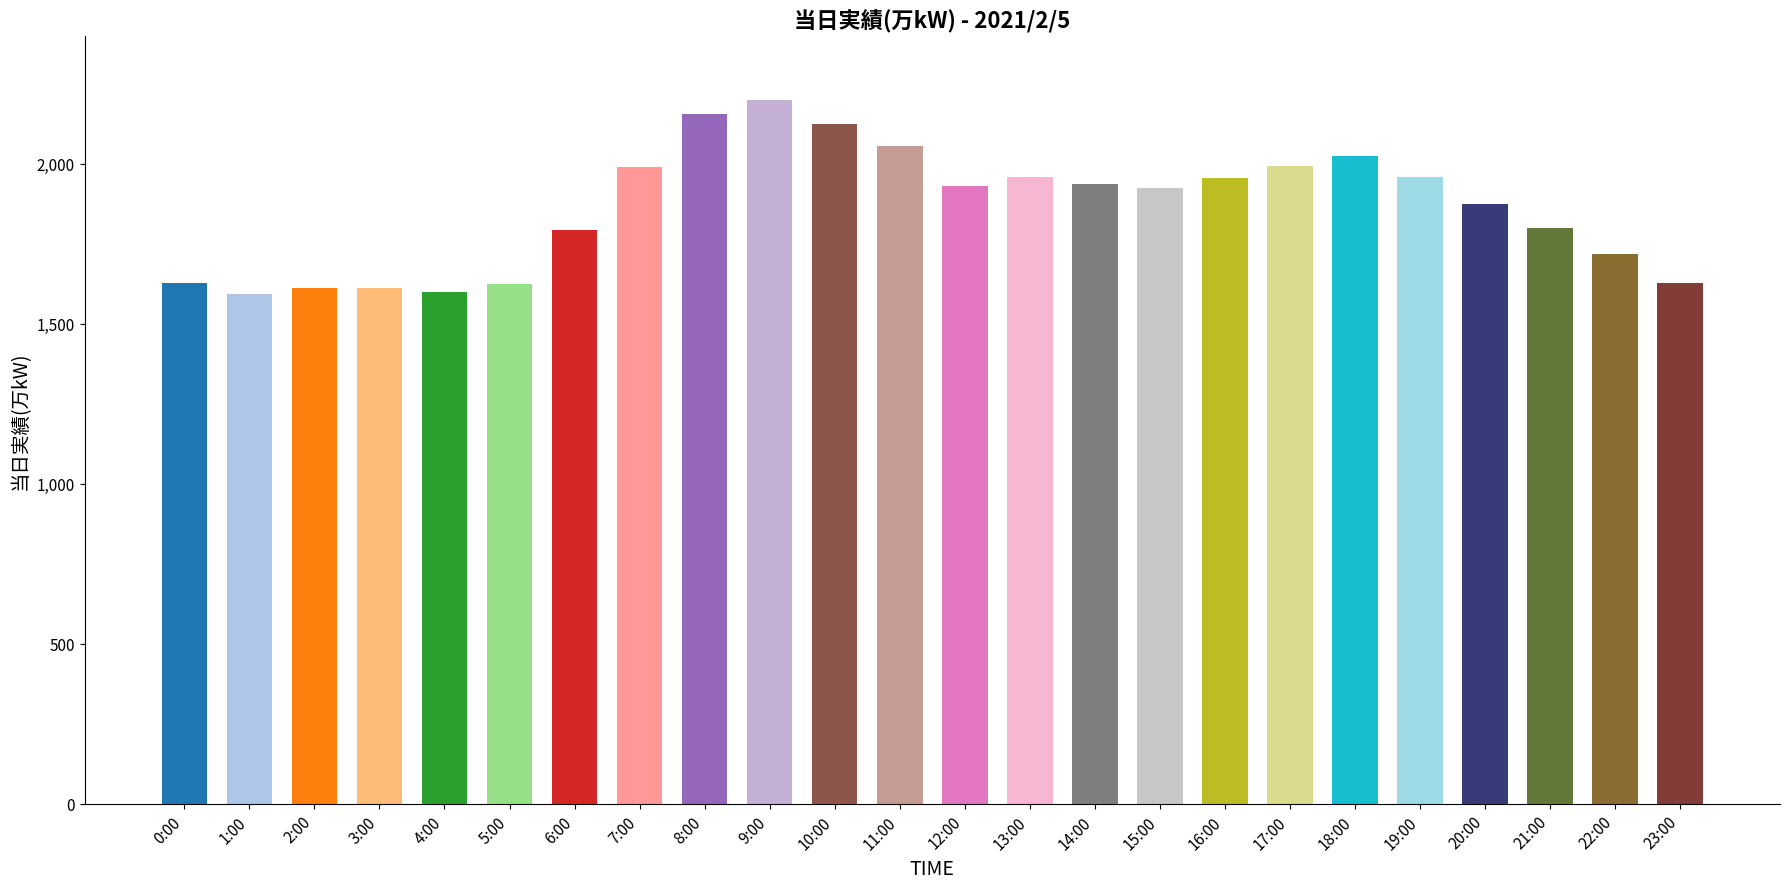

Approximately how many times larger is the value at 19:00 compared to 13:00?

1.0